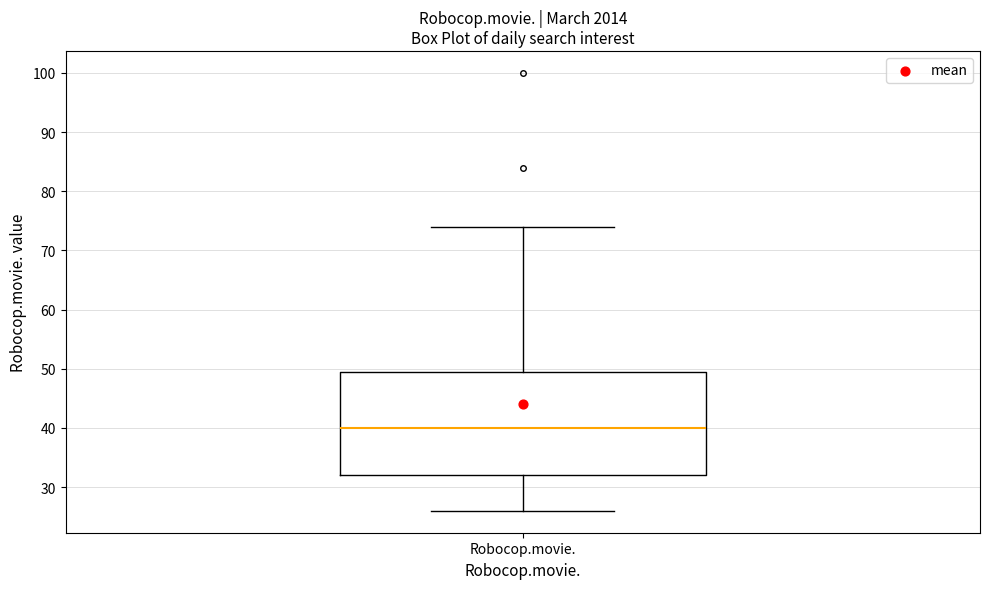

Where is the upper edge of the box for Robocop.movie. on the y-axis? The values are not printed on the chart, so give them approximately, as read against the axis.

50